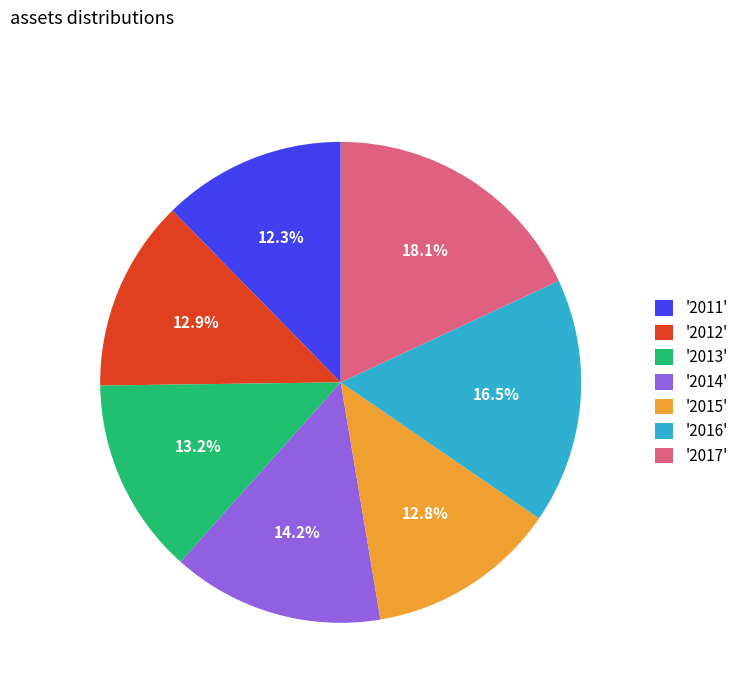

How many slices are in this pie chart?

7